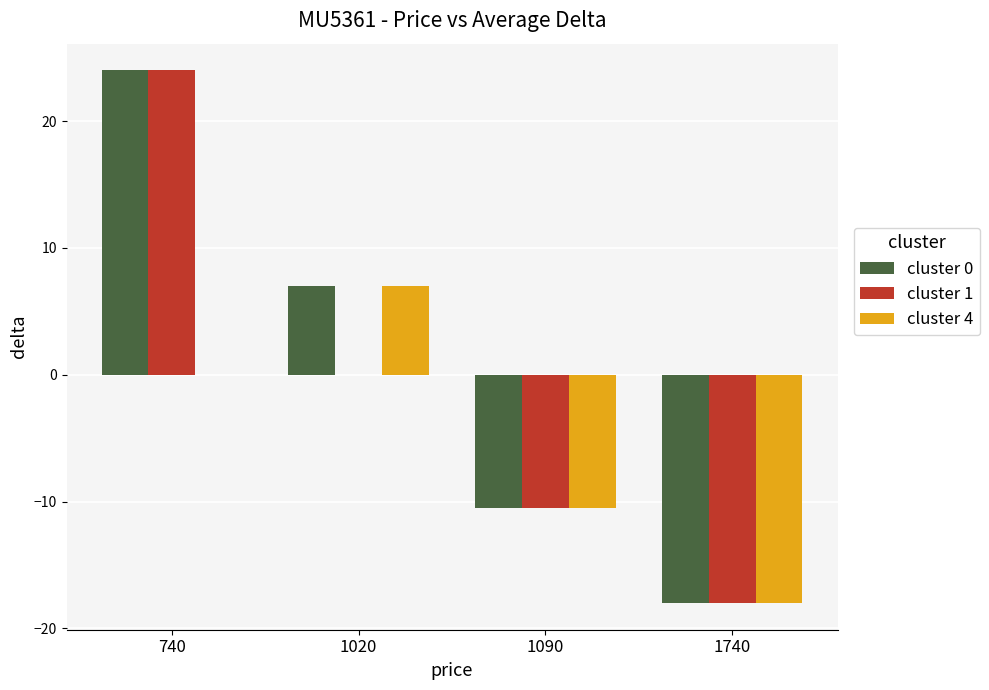

Reading right to left, list all the values displayed in this chart.

cluster 0: 1740=-18.0	1090=-10.5	1020=7.0	740=24.0
cluster 1: 1740=-18.0	1090=-10.5	1020=0.0	740=24.0
cluster 4: 1740=-18.0	1090=-10.5	1020=7.0	740=0.0